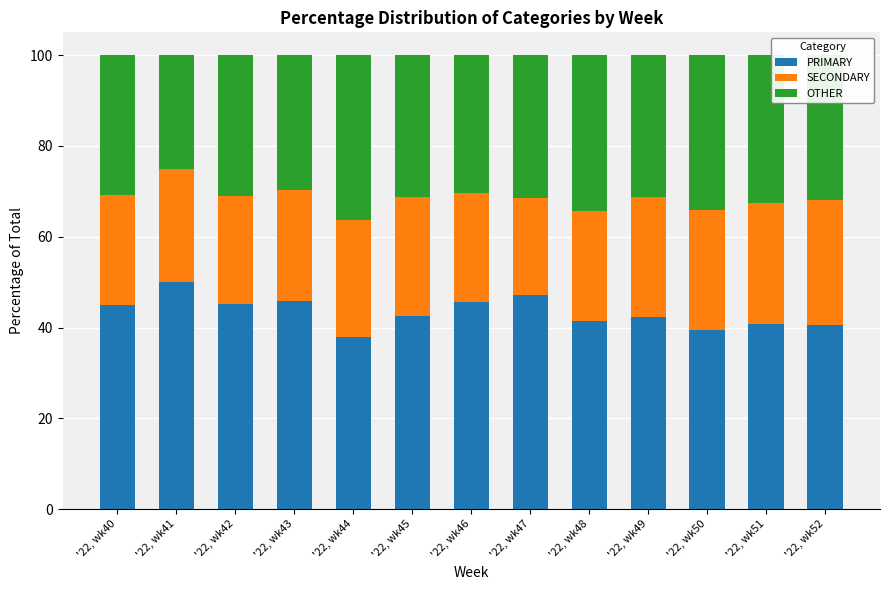

What are all the series names shown in the legend?

PRIMARY, SECONDARY, OTHER